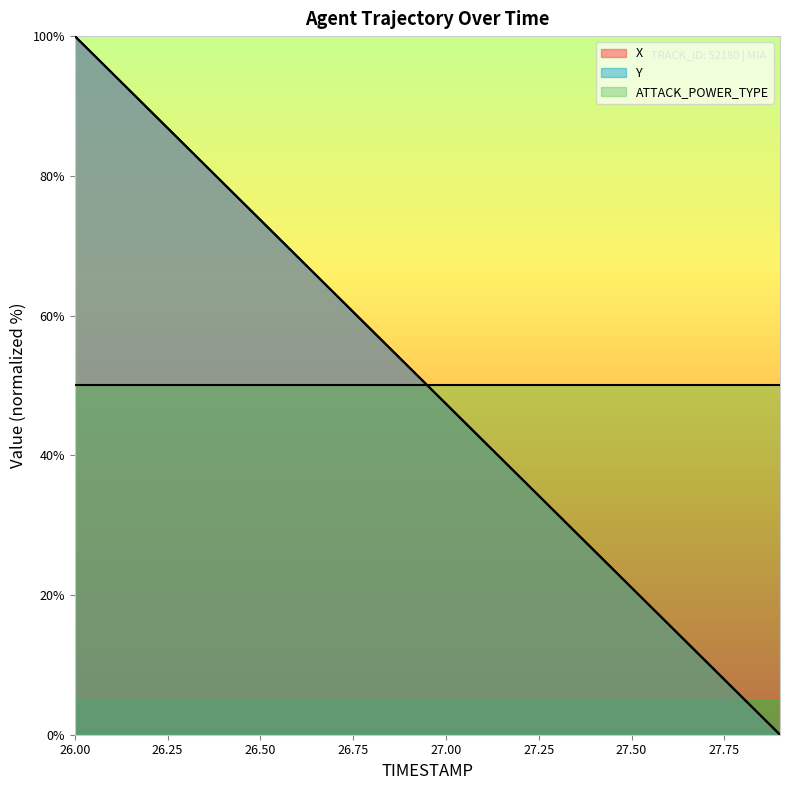

How many series are shown in this chart?

3